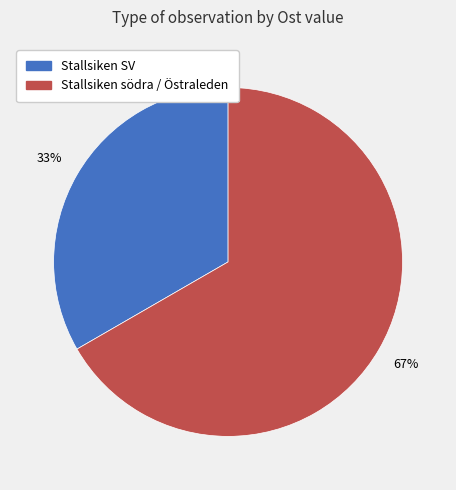

Is it true that Stallsiken SV is 33% of the pie?

True